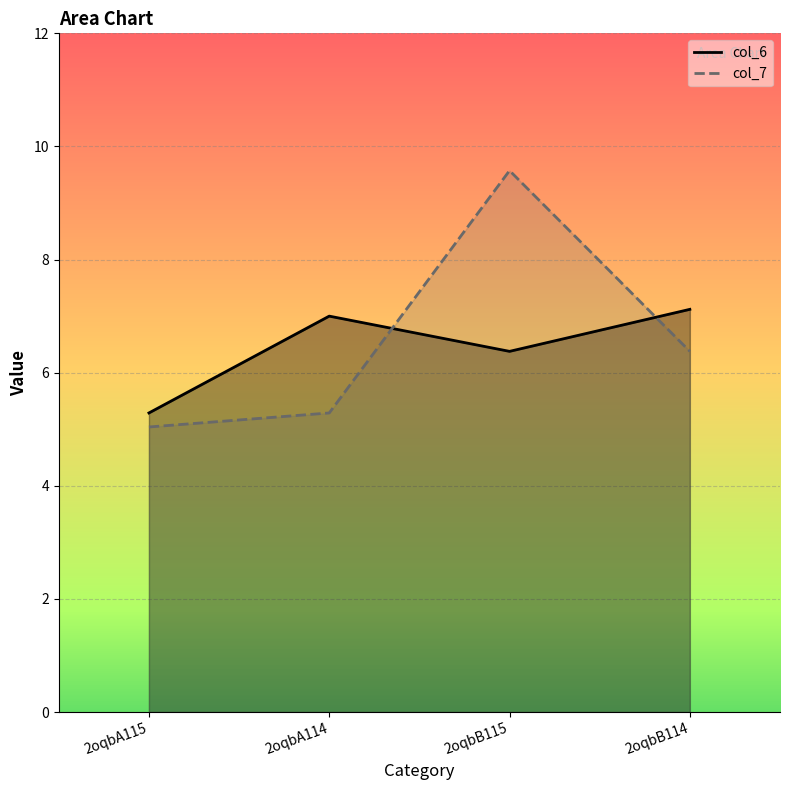

The value of col_7 at 2oqbB114 is 6.4. True or false?

True